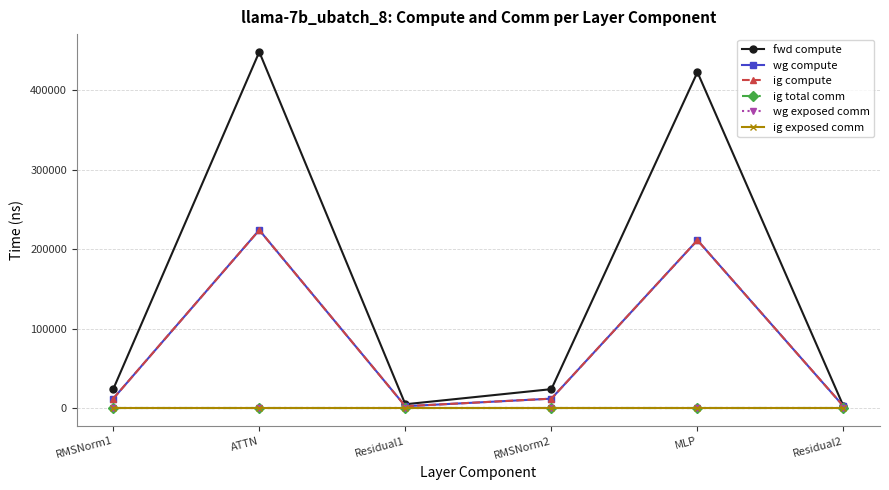

In wg compute, how many points are higher than both neighbors (excluding endpoints)?

2